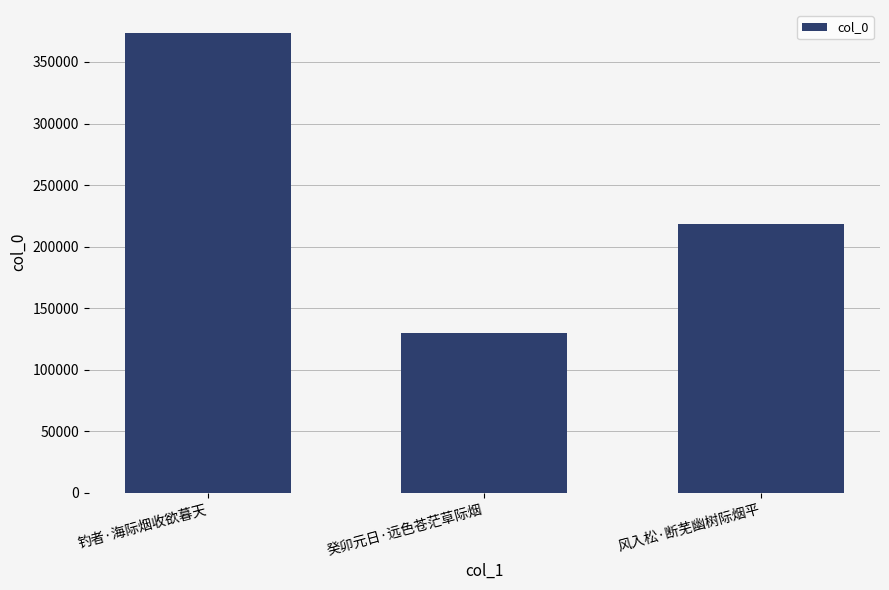

List the labels in order of value, smallest first.

癸卯元日·远色苍茫草际烟, 风入松·断芜幽树际烟平, 钓者·海际烟收欲暮天